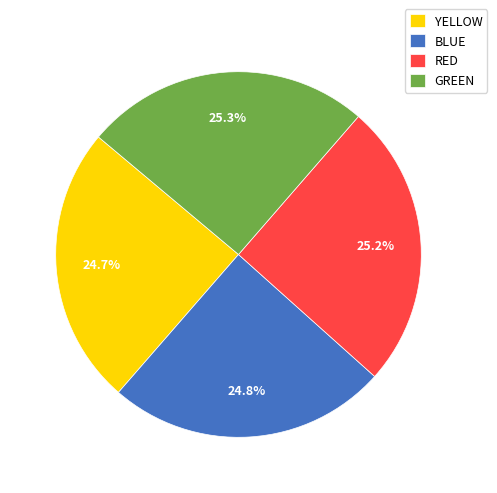

What portion of the pie excludes GREEN?

74.7%